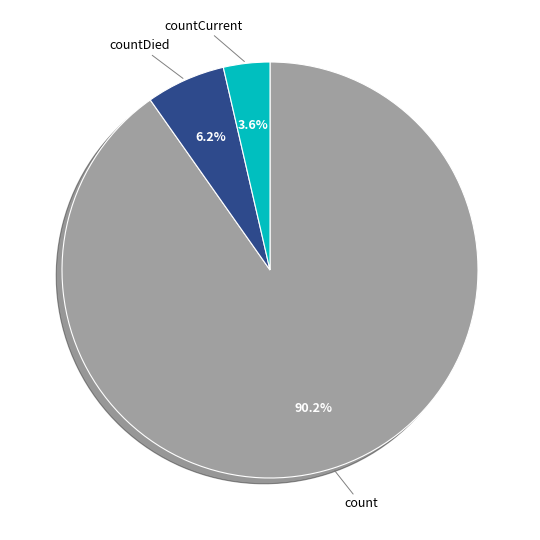

To the nearest percent, what is the difference between the count and countCurrent slice percentages?

87%